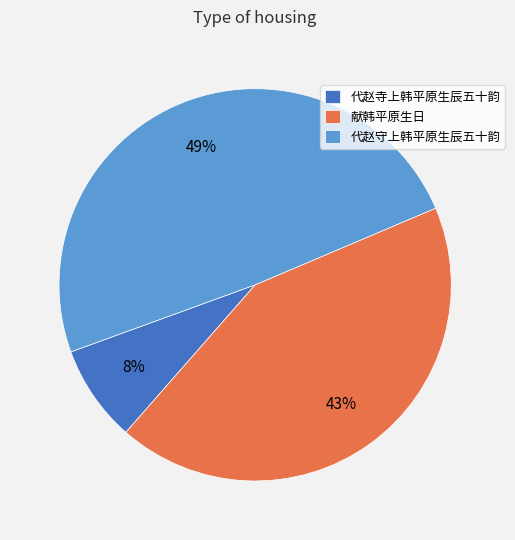

What is the ratio of the value at 献韩平原生日 to the value at 代赵寺上韩平原生辰五十韵?

5.4